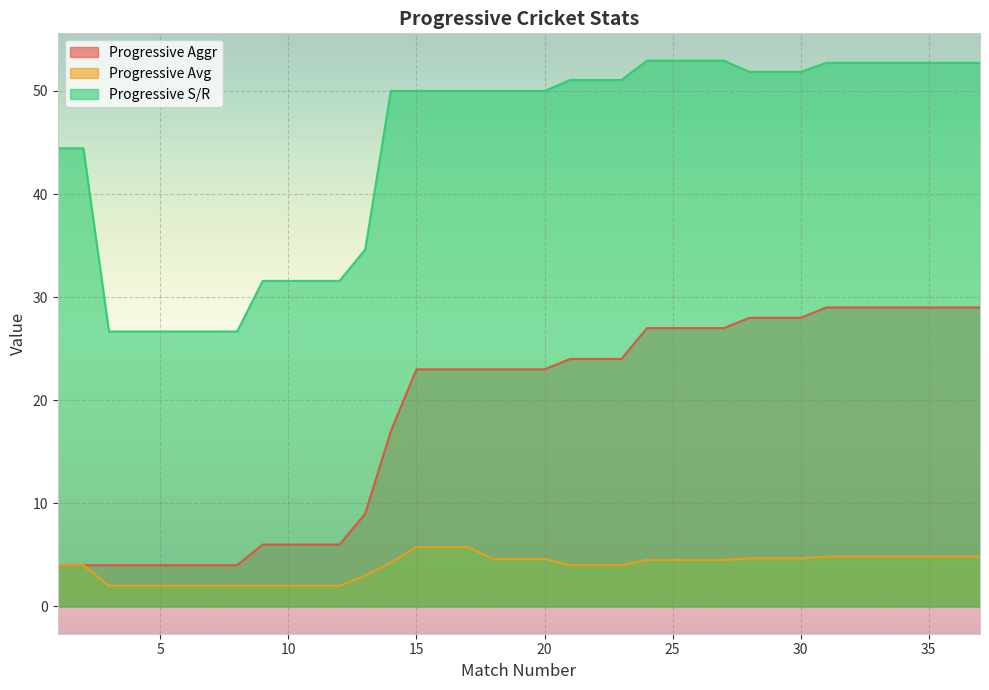

How many lines are shown in the chart?

3